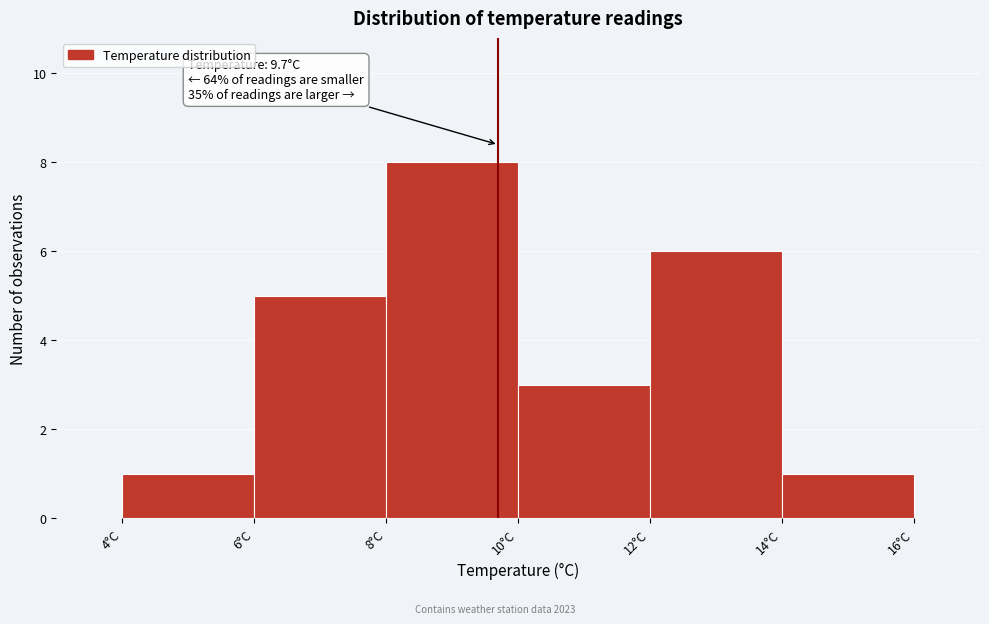

Which range on the x-axis has the tallest bar?

8 to 10